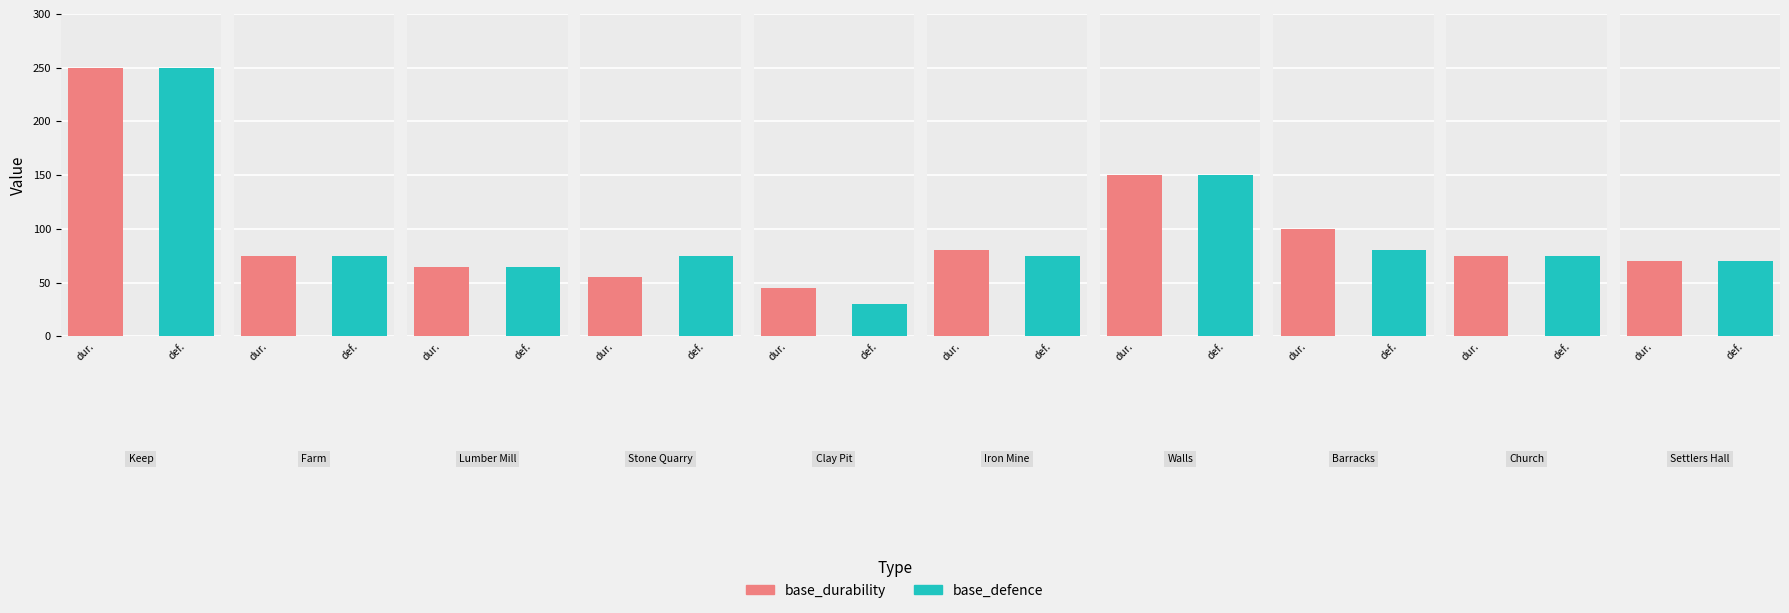

List the labels in order of base_durability value, smallest first.

4, 3, 2, 9, 1, 8, 5, 7, 6, 0